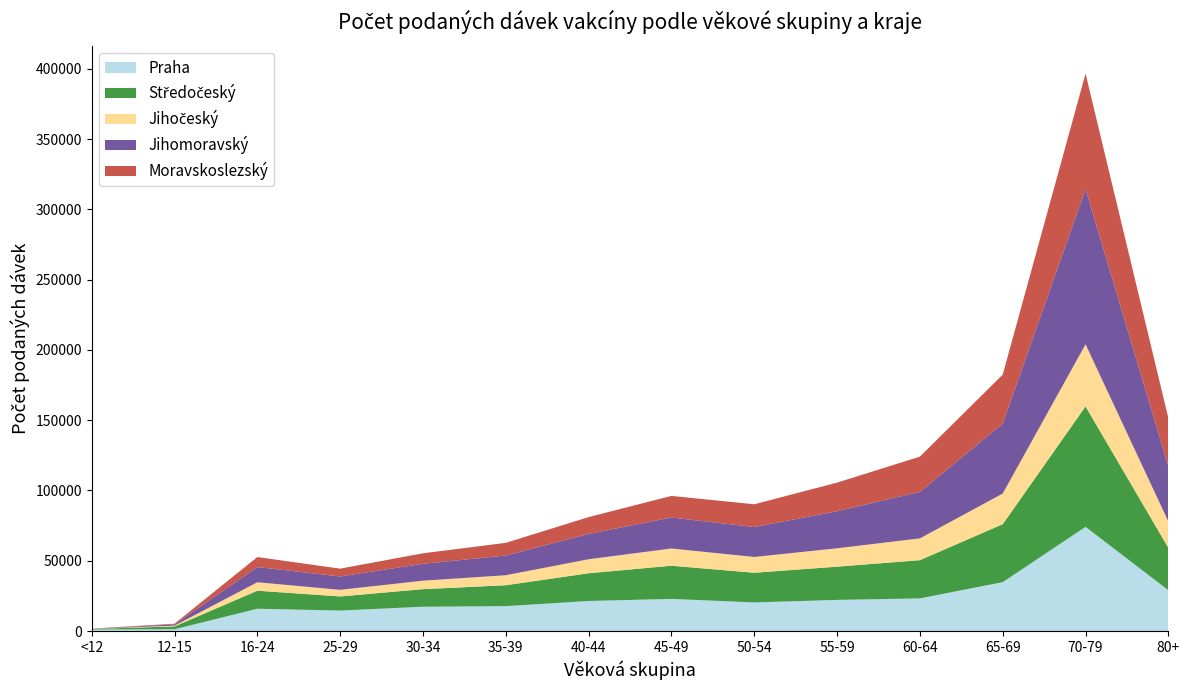

Reading right to left, list all the values displayed in this chart.

Praha: 80+=29012	70-79=74132	65-69=34768	60-64=23249	55-59=22161	50-54=20362	45-49=22881	40-44=21394	35-39=17731	30-34=17309	25-29=14585	16-24=15877	12-15=1270	<12=1128
Středočeský: 80+=30156	70-79=85657	65-69=41273	60-64=27177	55-59=23640	50-54=21118	45-49=23598	40-44=19724	35-39=14866	30-34=12502	25-29=10050	16-24=12833	12-15=2018	<12=415
Jihočeský: 80+=18785	70-79=44188	65-69=21784	60-64=15504	55-59=13083	50-54=11228	45-49=12260	40-44=9977	35-39=7126	30-34=6027	25-29=4700	16-24=6013	12-15=565	<12=47
Jihomoravský: 80+=39088	70-79=110410	65-69=49742	60-64=33084	55-59=26381	50-54=21299	45-49=22022	40-44=18012	35-39=14026	30-34=12015	25-29=9502	16-24=10824	12-15=872	<12=89
Moravskoslezský: 80+=34401	70-79=82124	65-69=34868	60-64=25049	55-59=20325	50-54=16189	45-49=15373	40-44=11962	35-39=8998	30-34=7472	25-29=5567	16-24=7105	12-15=516	<12=66